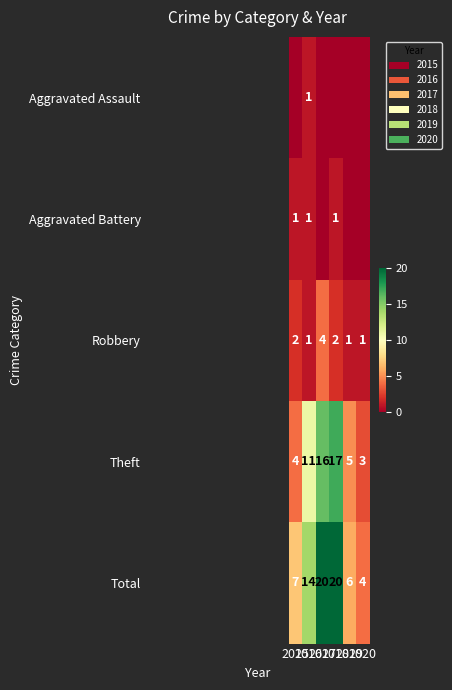

What is the minimum value for Theft?

3